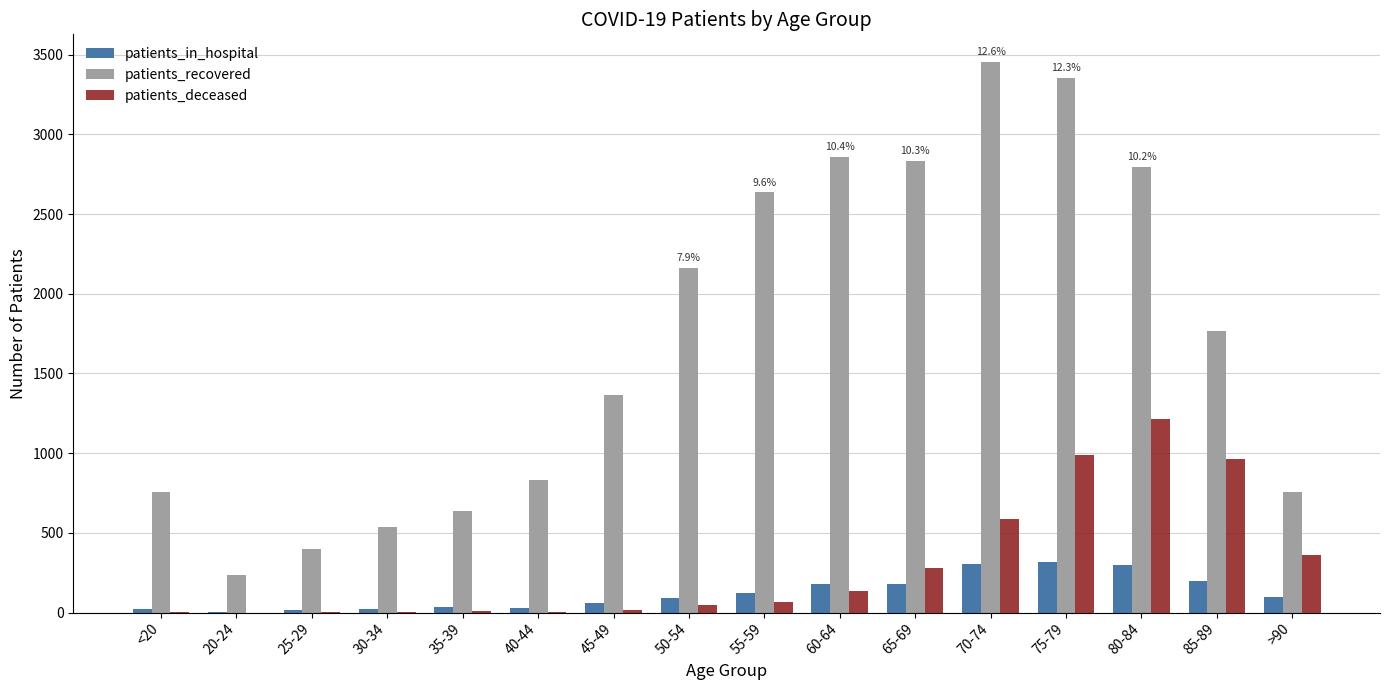

The patients_recovered series shows 755 at >90. True or false?

True